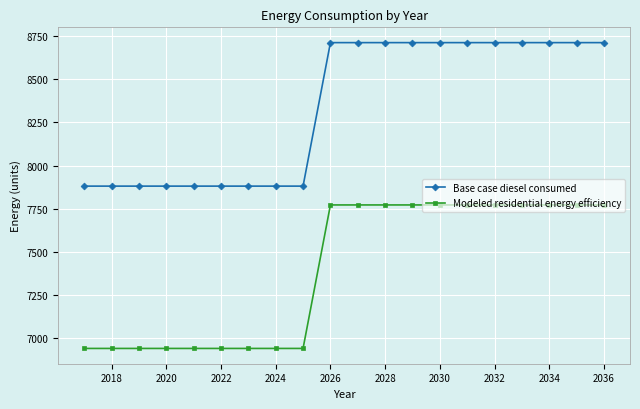

What is the greatest value displayed?

8713.0